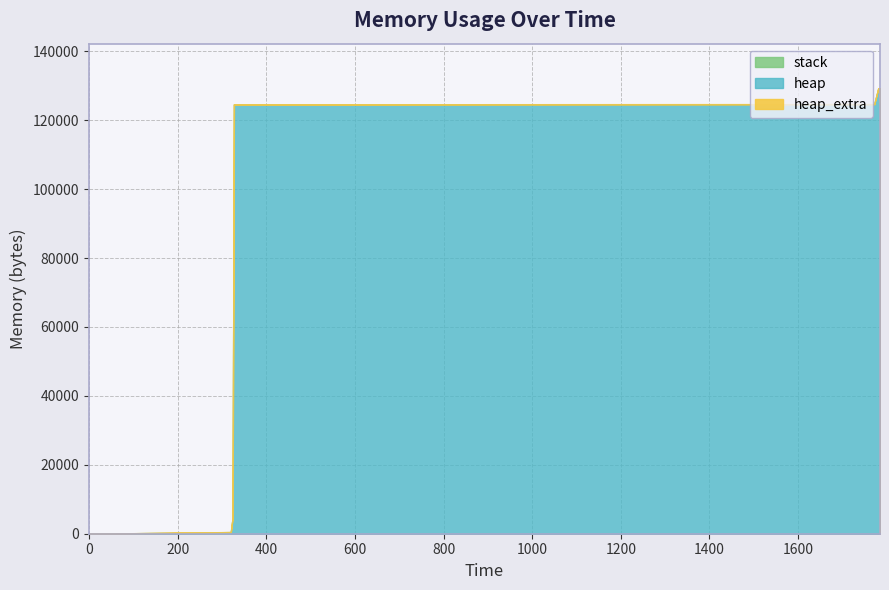

How many data points in heap_extra are less than 37?

7